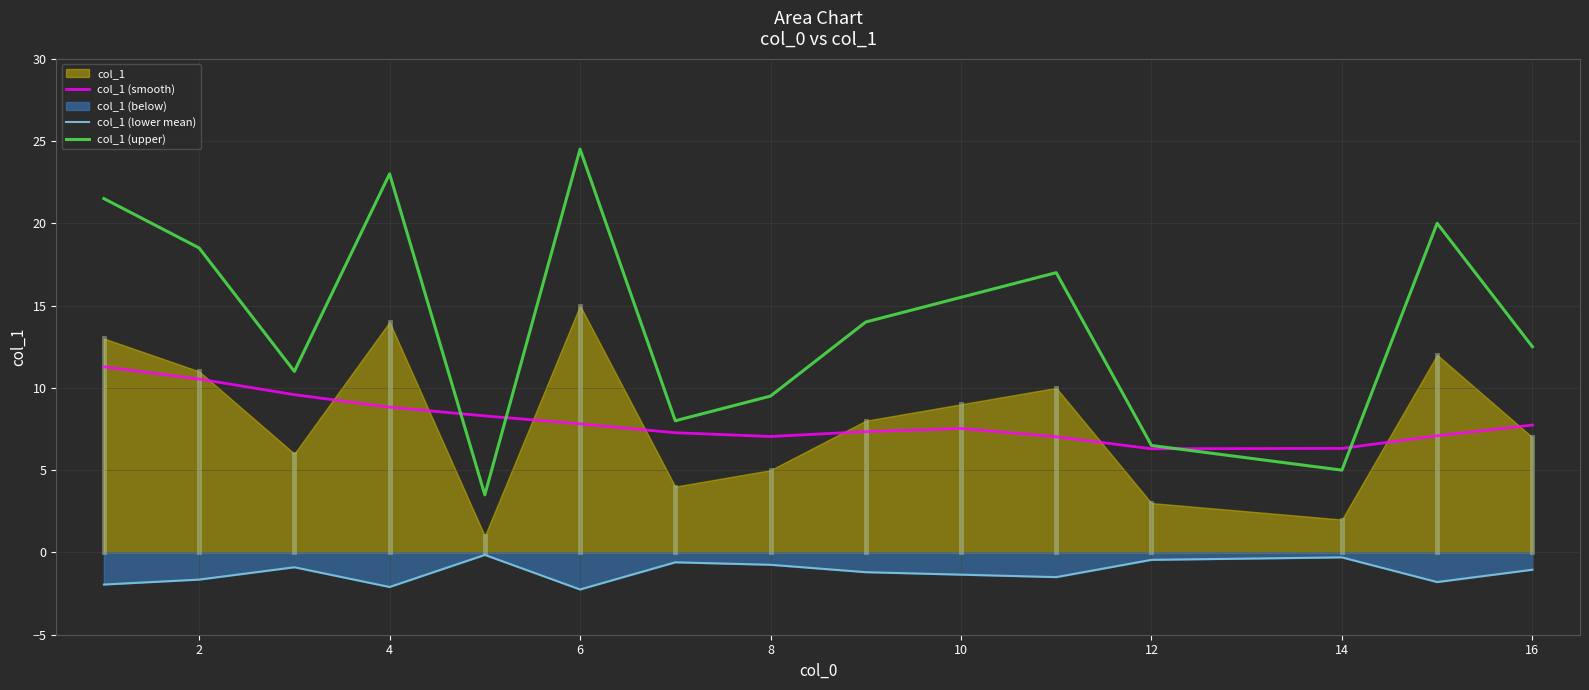

The col_1 (lower mean) series shows -1.3 at 10. True or false?

True